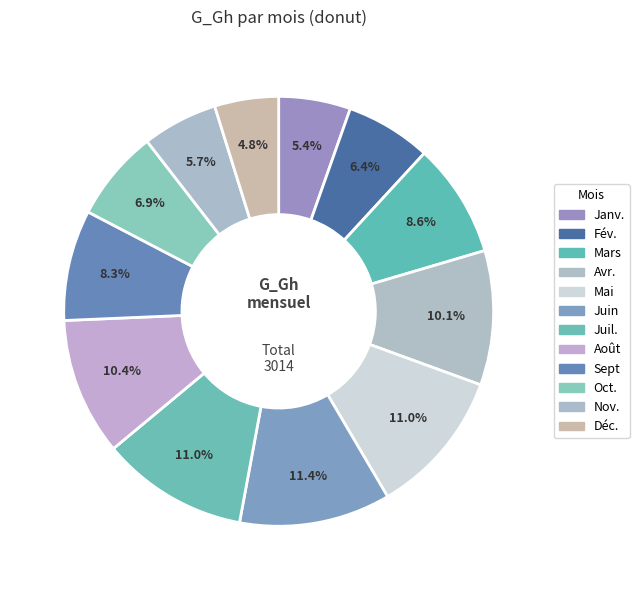

To the nearest percent, what percentage of the pie is Oct.?

7%